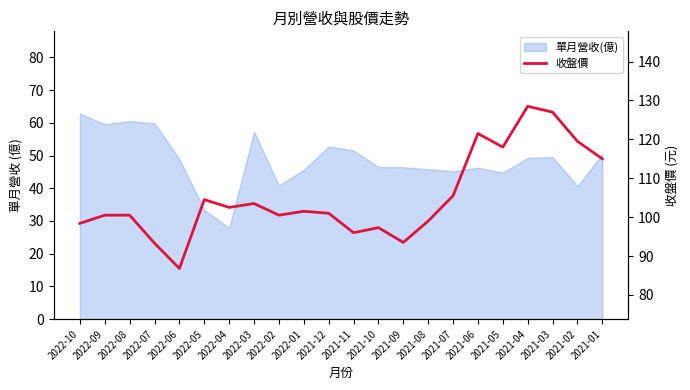

Count the number of values greater than 101.

11